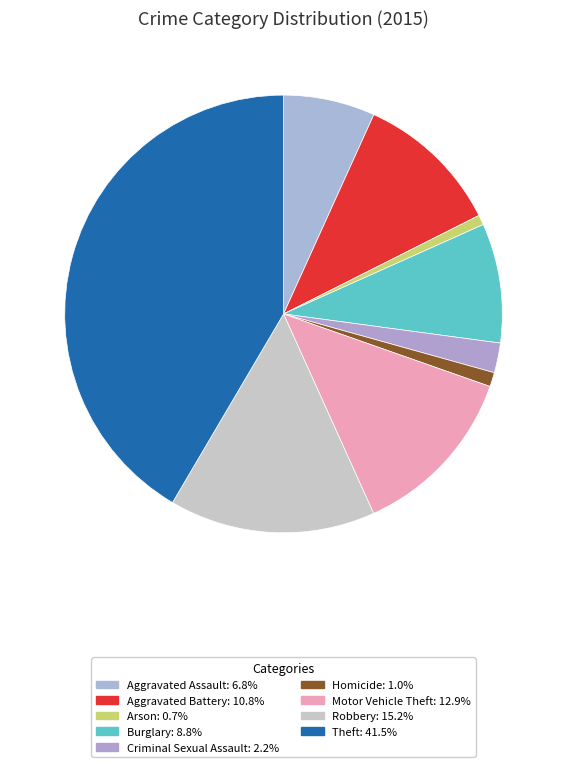

Rank the categories by value from lowest to highest.

Arson, Homicide, Criminal Sexual Assault, Aggravated Assault, Burglary, Aggravated Battery, Motor Vehicle Theft, Robbery, Theft